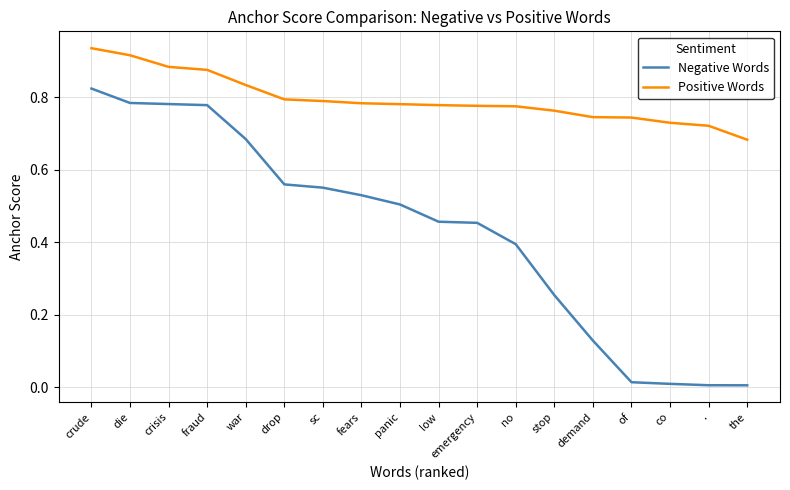

How many lines are shown in the chart?

2